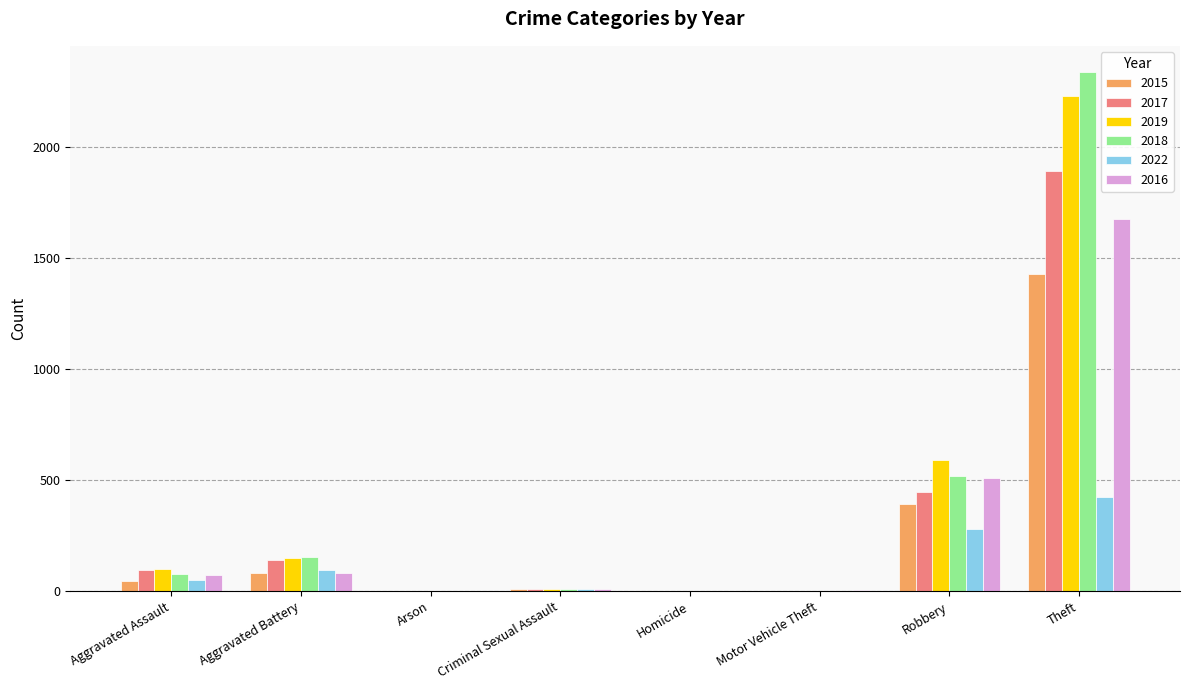

At which category is the sum across all series the highest?

Theft